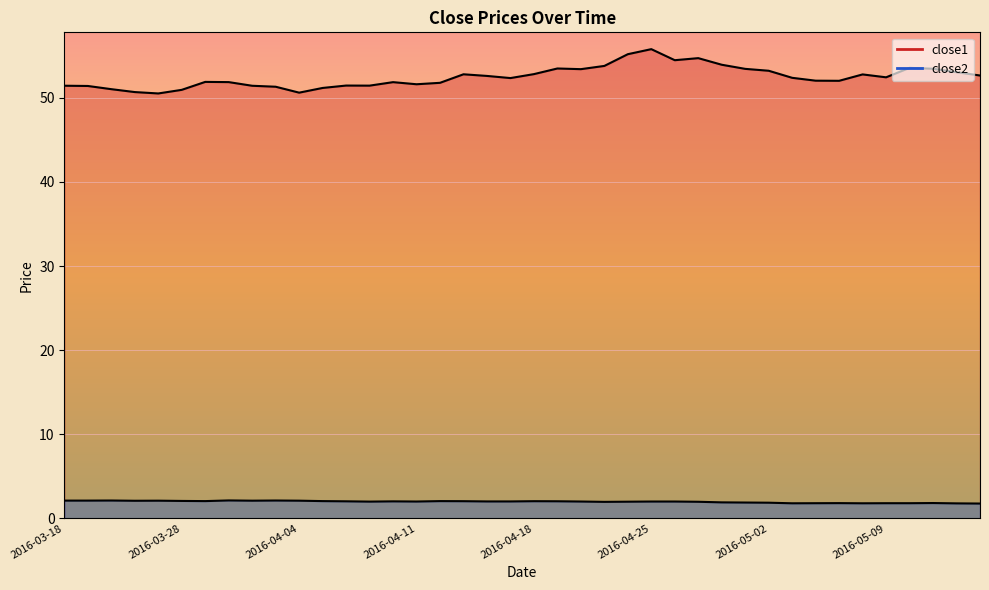

What is the greatest value displayed?

55.8